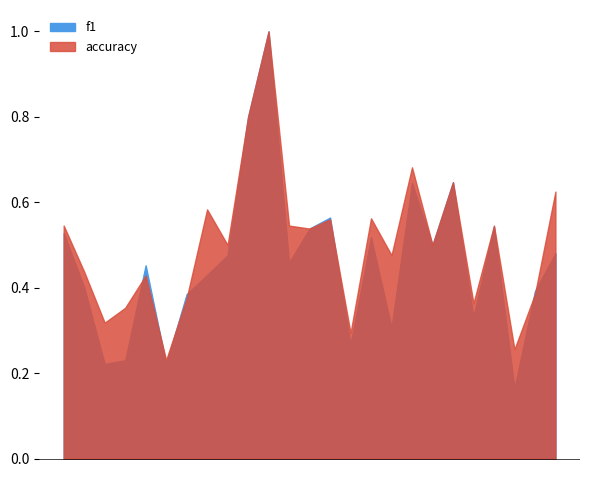

Rank the series by their average value, from highest to lowest.

accuracy, f1